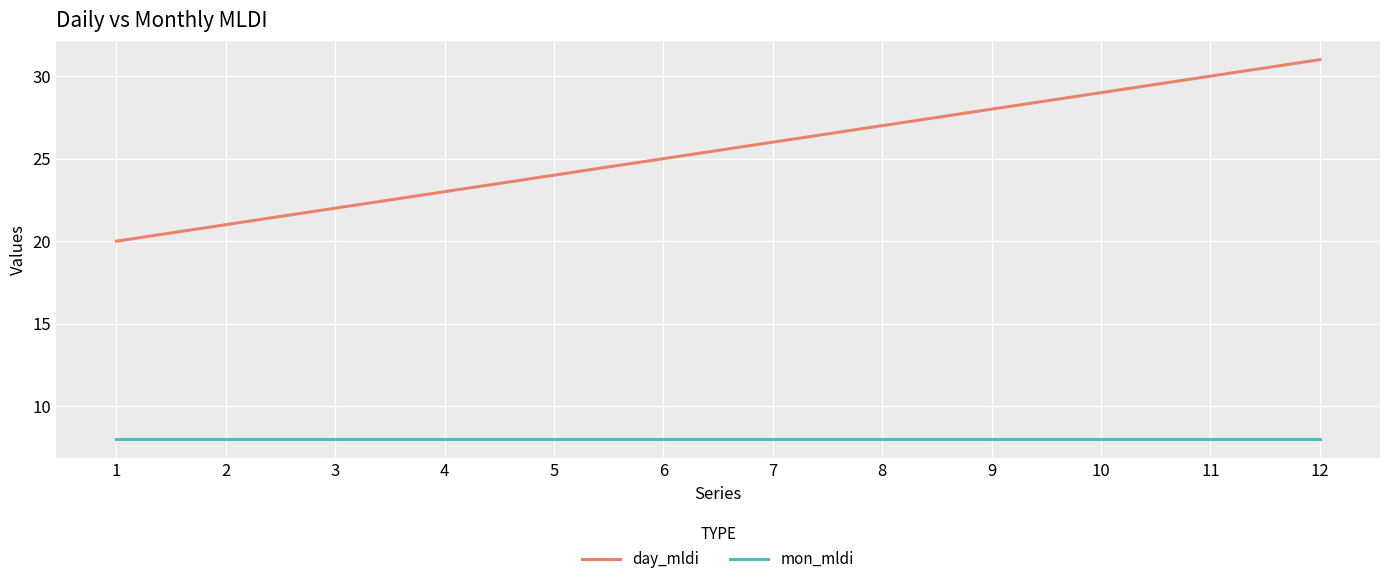

The value of mon_mldi at 12 is 8. True or false?

True